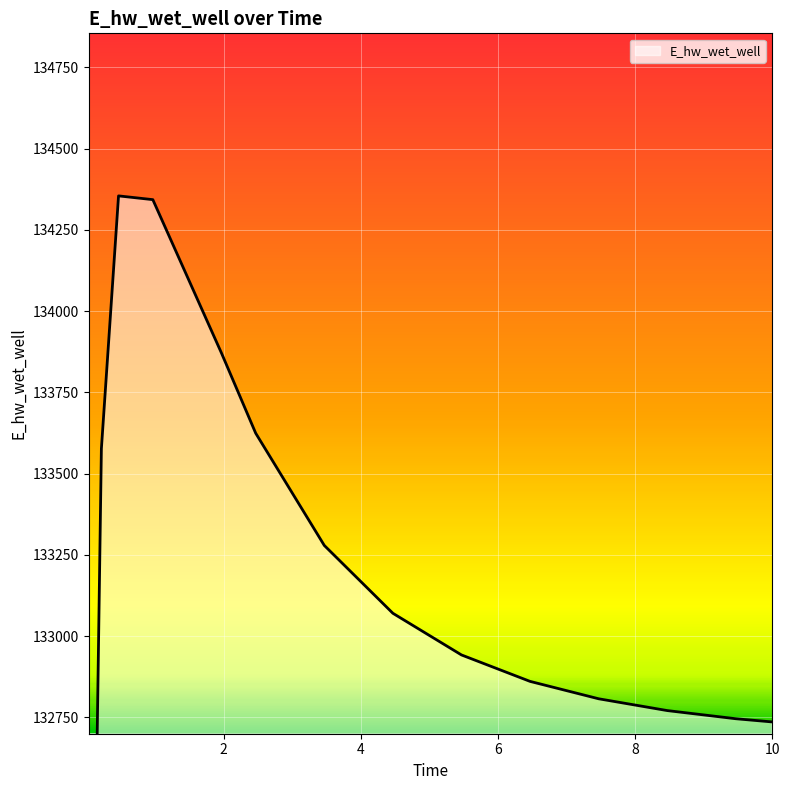

How many interior local peaks (higher than both neighbors) does the data have?

1